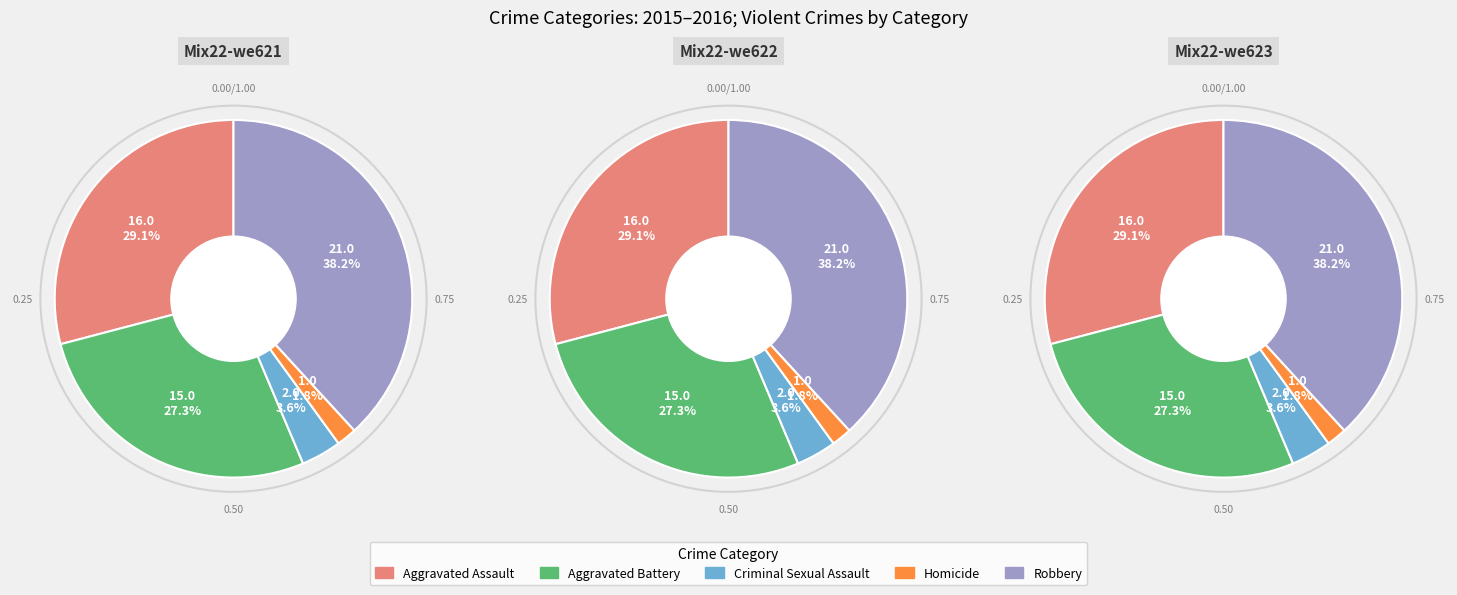

Does Homicide account for over 50% of the chart?

No